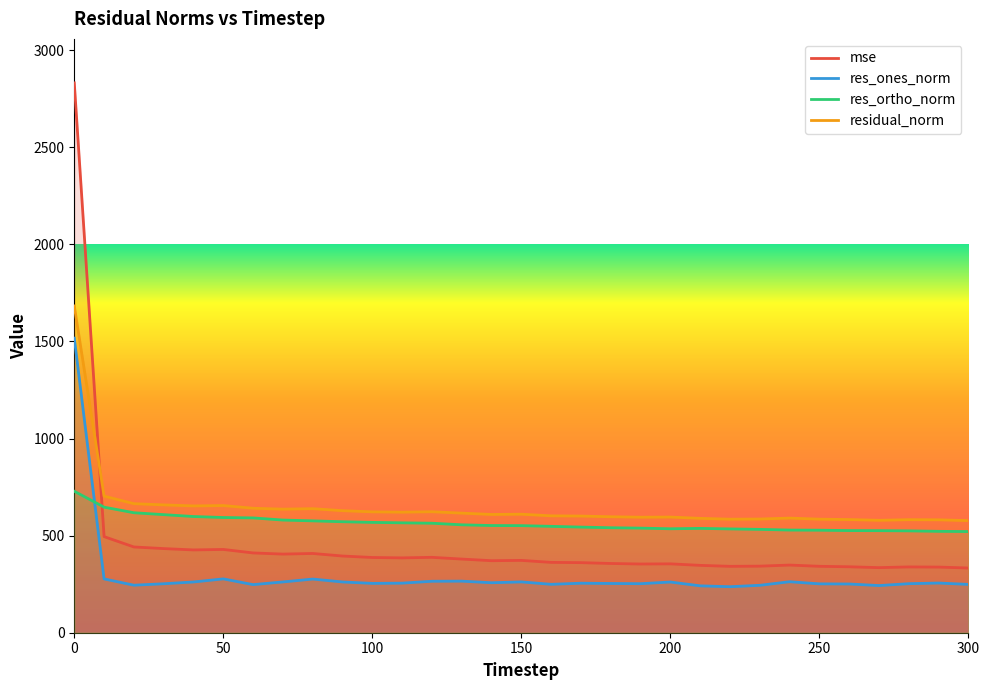

Does the chart have visible grid lines?

No